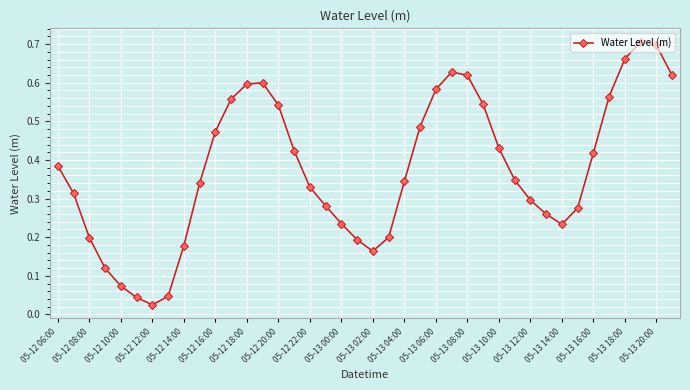

What is the sum of all values?

15.0